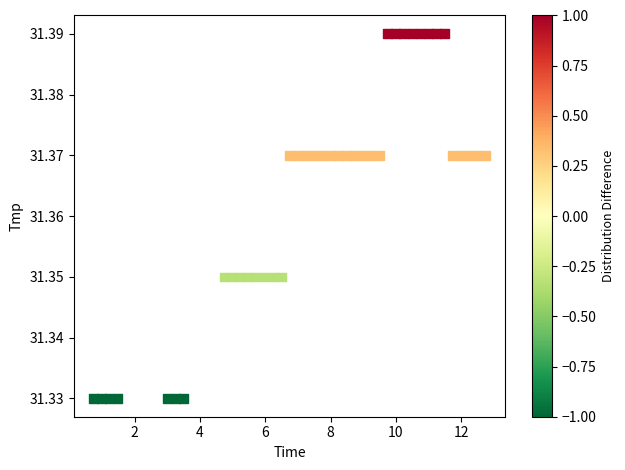

What is the range of X values (max minus min)?

12.0